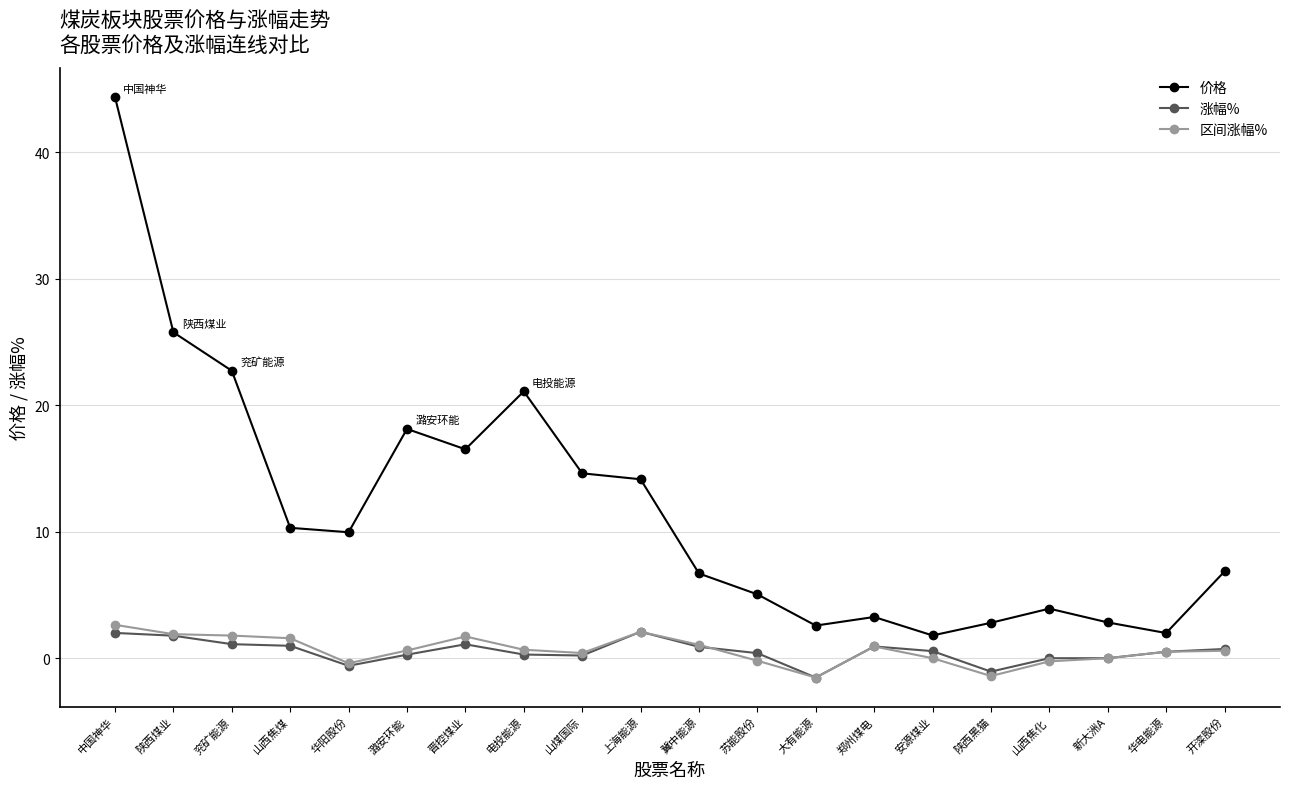

True or false: 价格 has more than 0 interior local peaks.

True